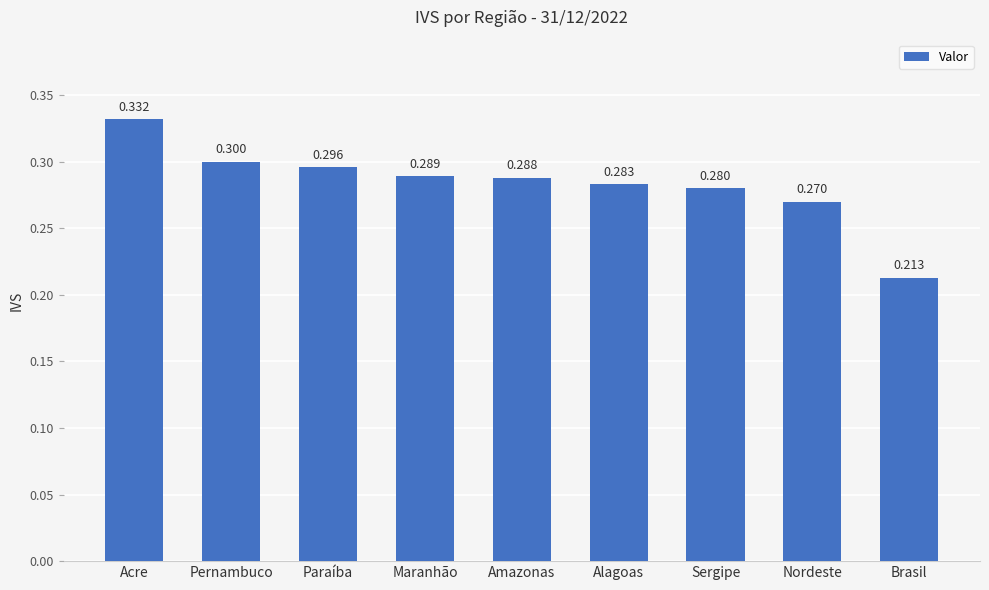

List the labels in order of value, smallest first.

Brasil, Nordeste, Sergipe, Alagoas, Amazonas, Maranhão, Paraíba, Pernambuco, Acre